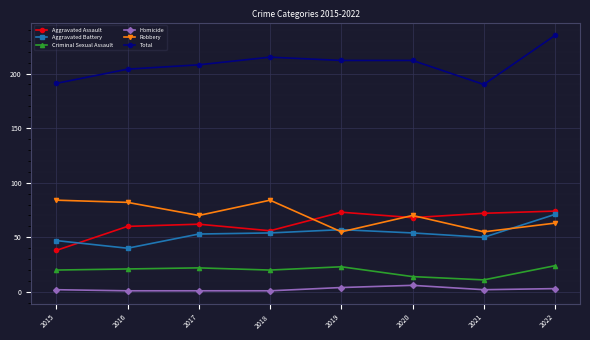

What is the spread (max minus min) of values at 2020?

206